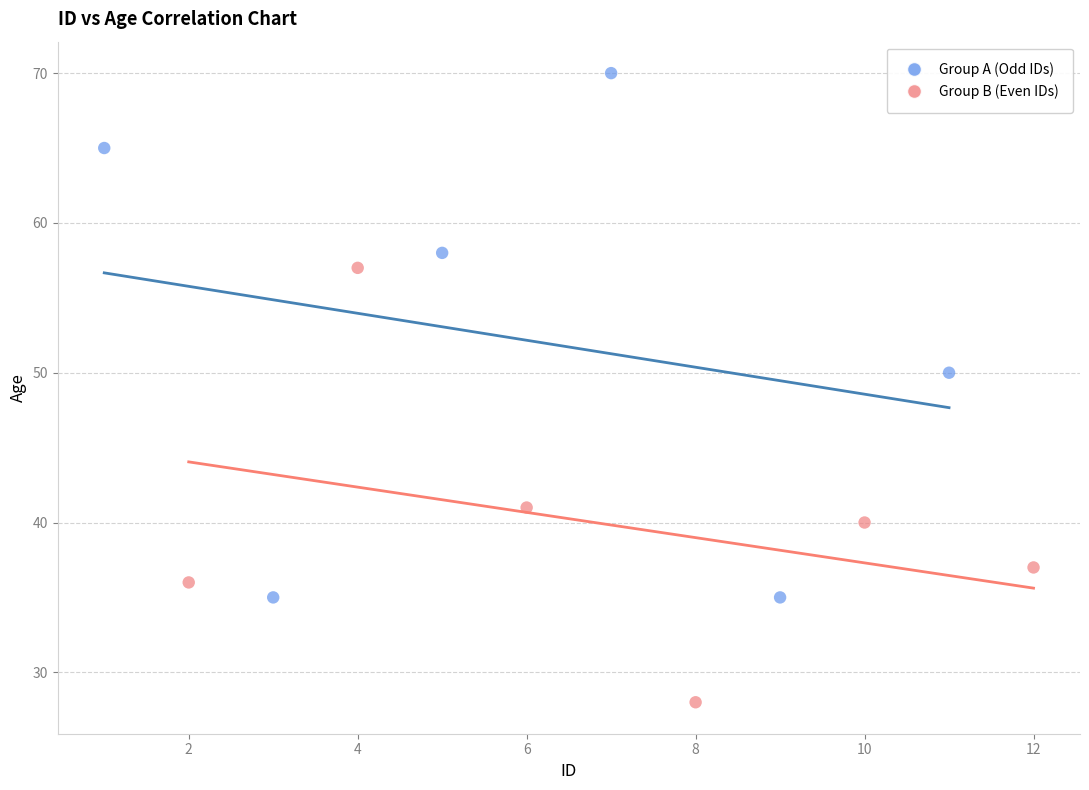

Which series contains the highest Y value?

Group A (Odd IDs)